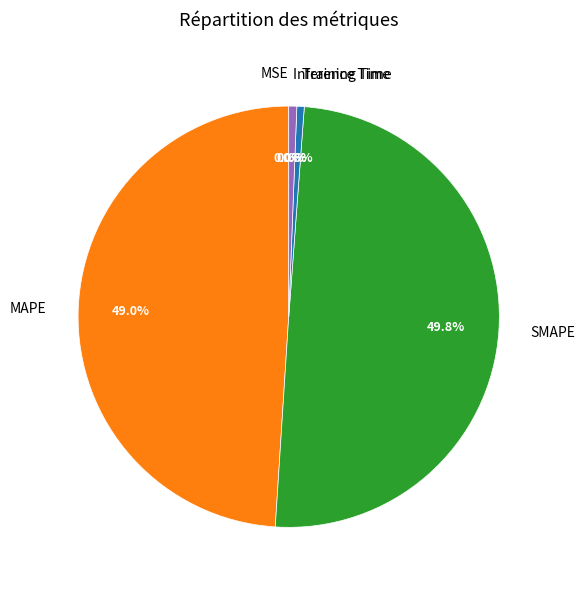

What is the largest slice in the pie chart?

SMAPE